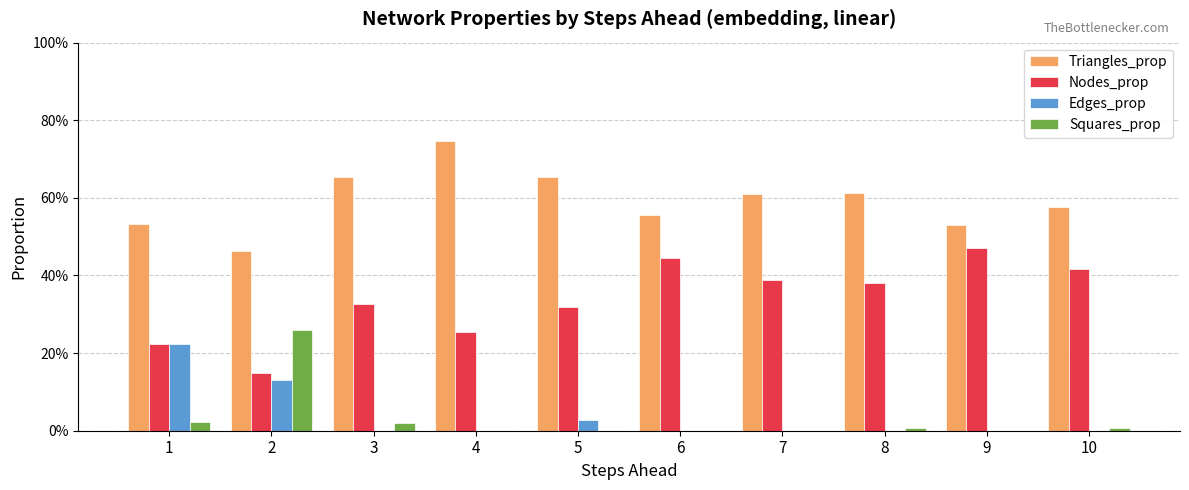

Does the chart contain stacked bars?

No